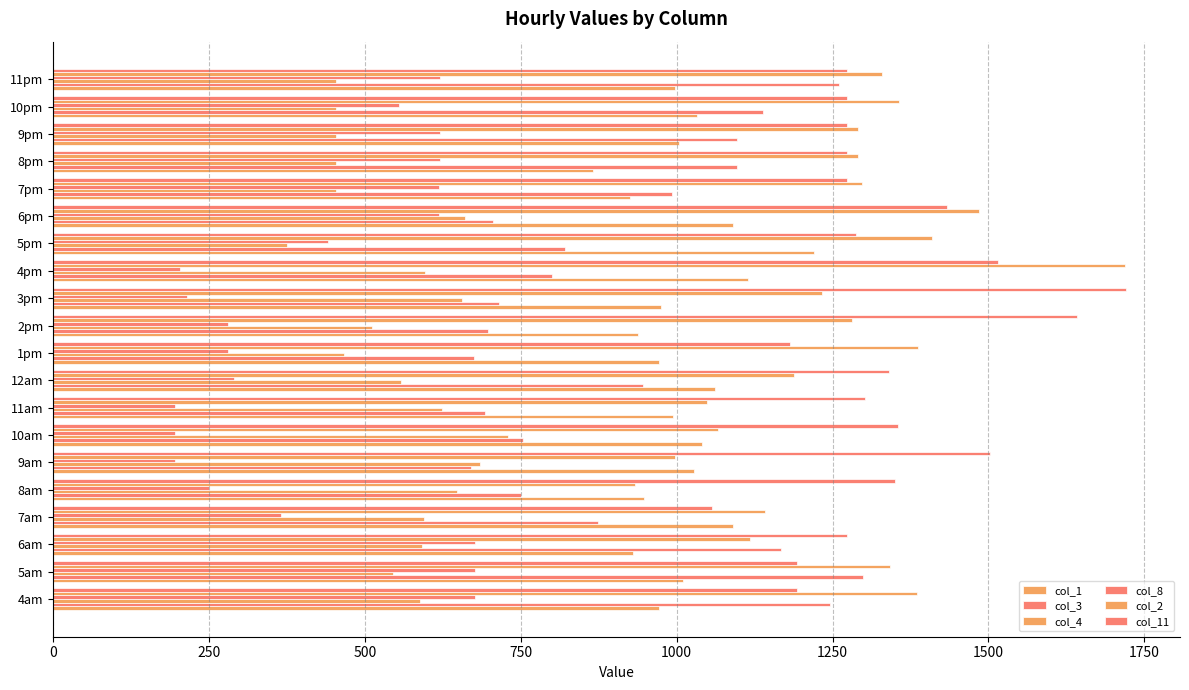

How many values in the col_2 series are below 1290?

9